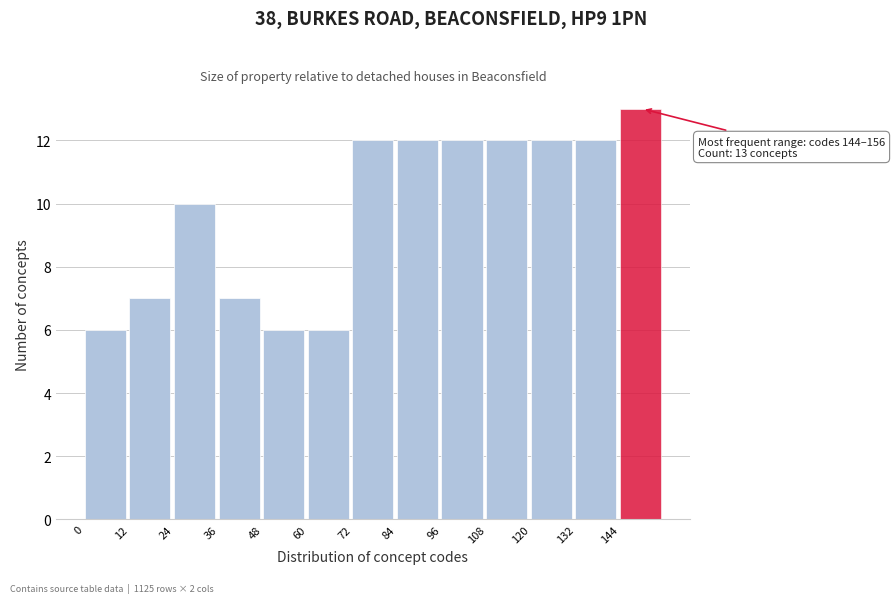

Which range on the x-axis has the tallest bar?

144 to 156